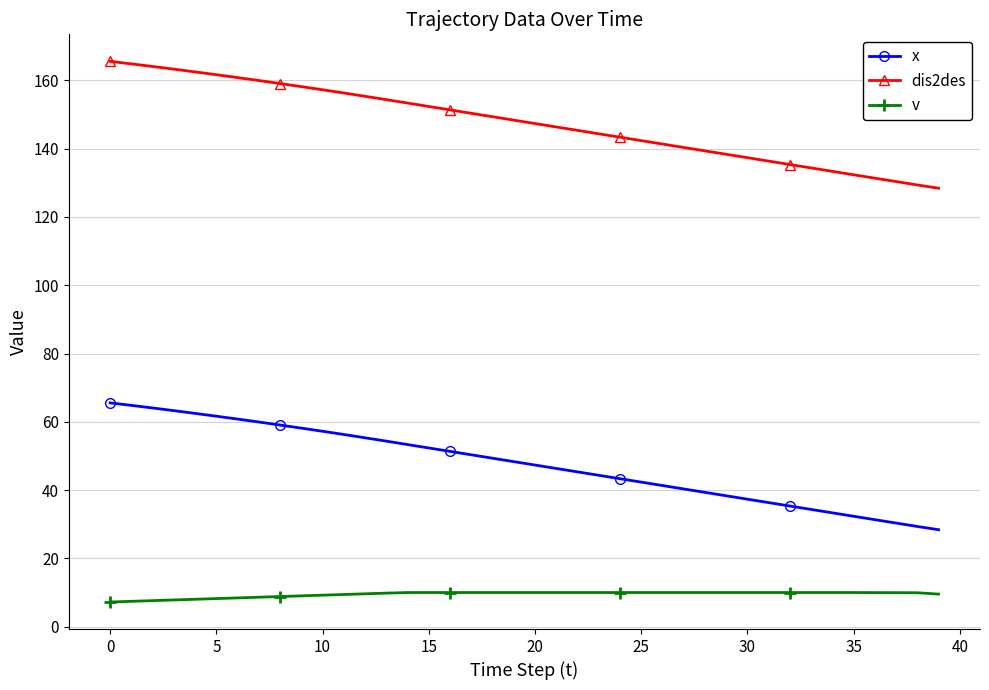

What are all the series names shown in the legend?

x, dis2des, v